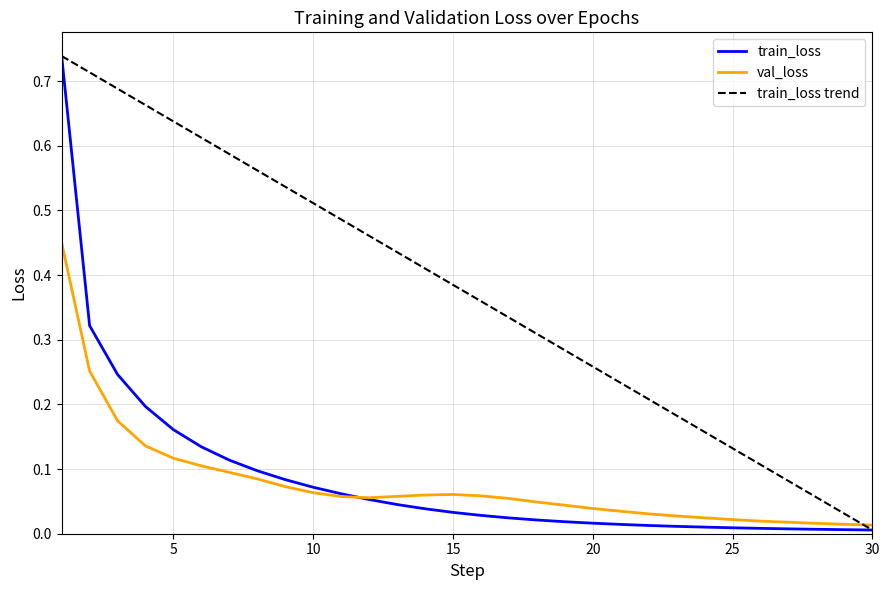

Is the value of train_loss at 5 greater than the value of val_loss at 5?

Yes